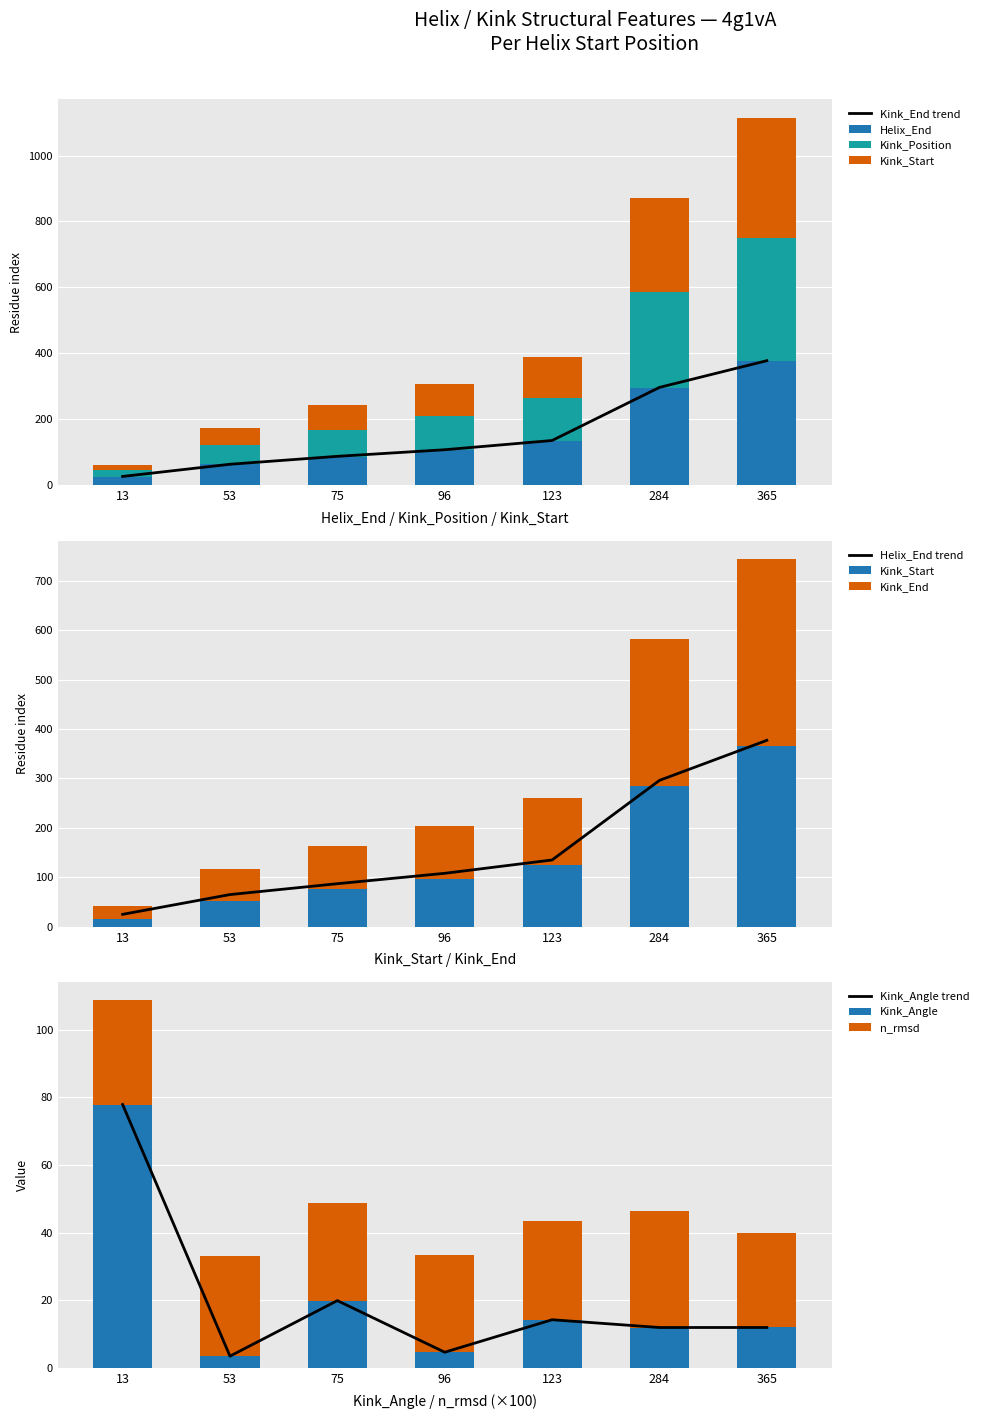

Which category has the highest value in the Kink_Angle series?

13